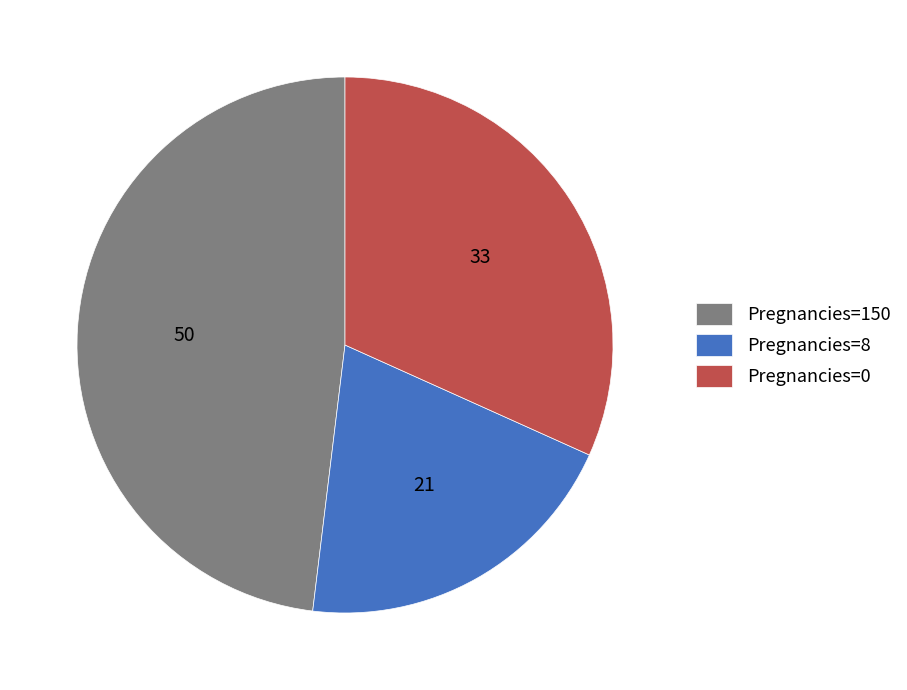

What is the largest slice in the pie chart?

Pregnancies=150